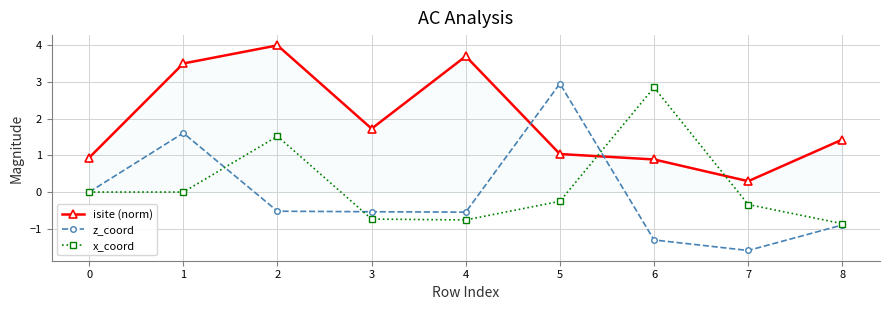

Between 0 and 8, which series saw the biggest shift?

z_coord